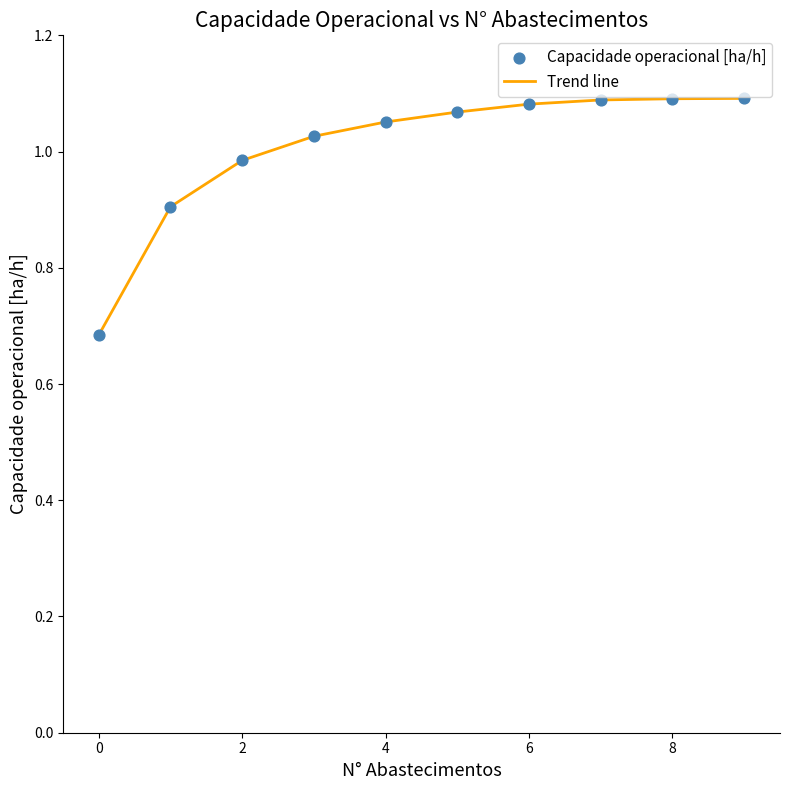

What is the difference between the maximum and minimum values?

0.4